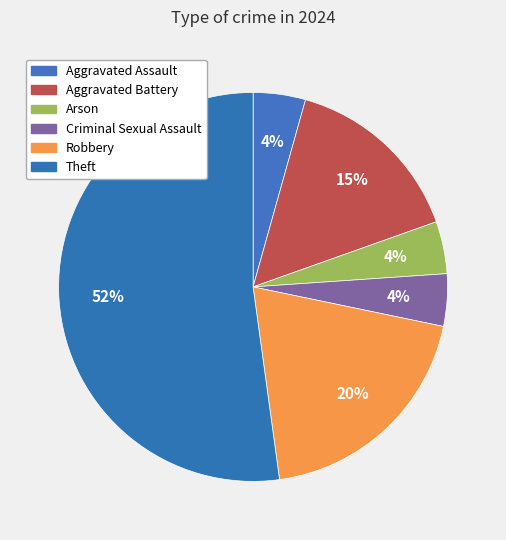

Which category has the biggest portion of the pie?

Theft